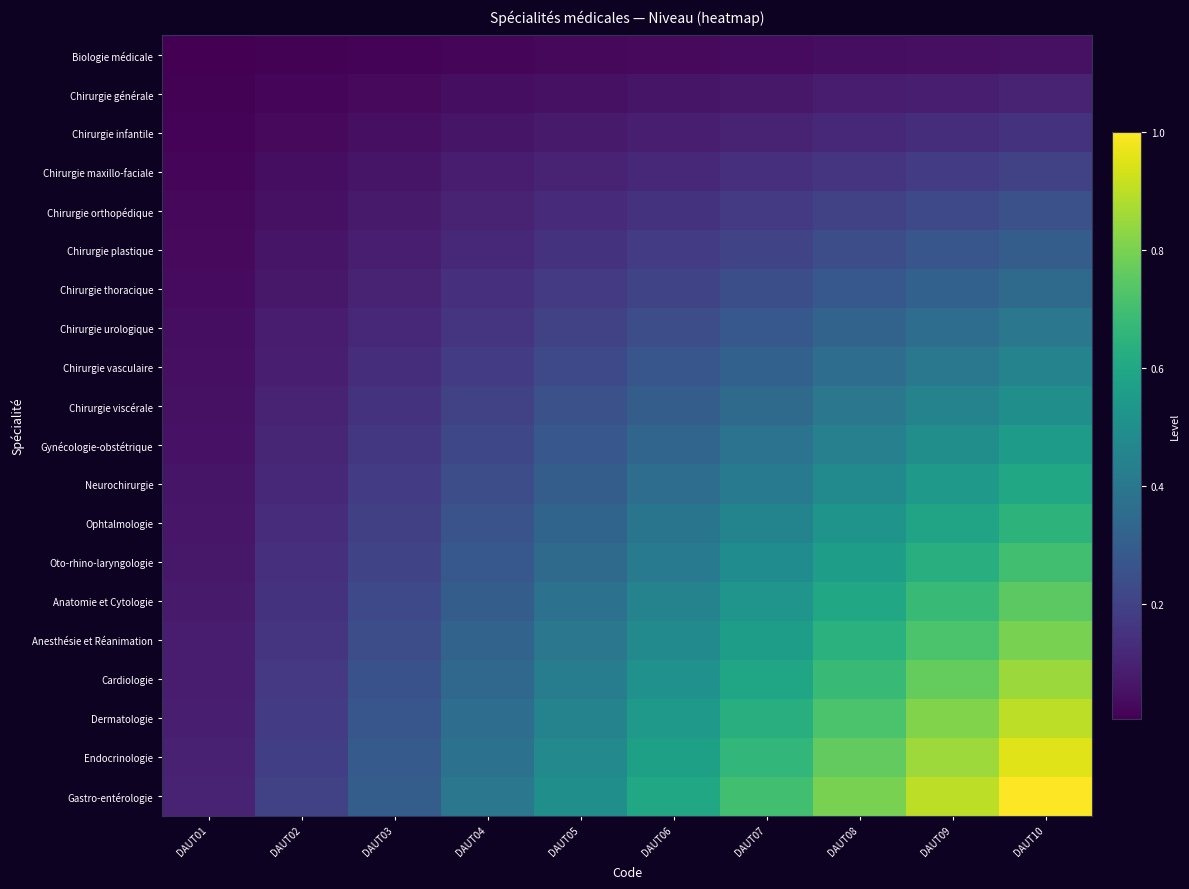

Which series has the widest spread of values?

Gastro-entérologie